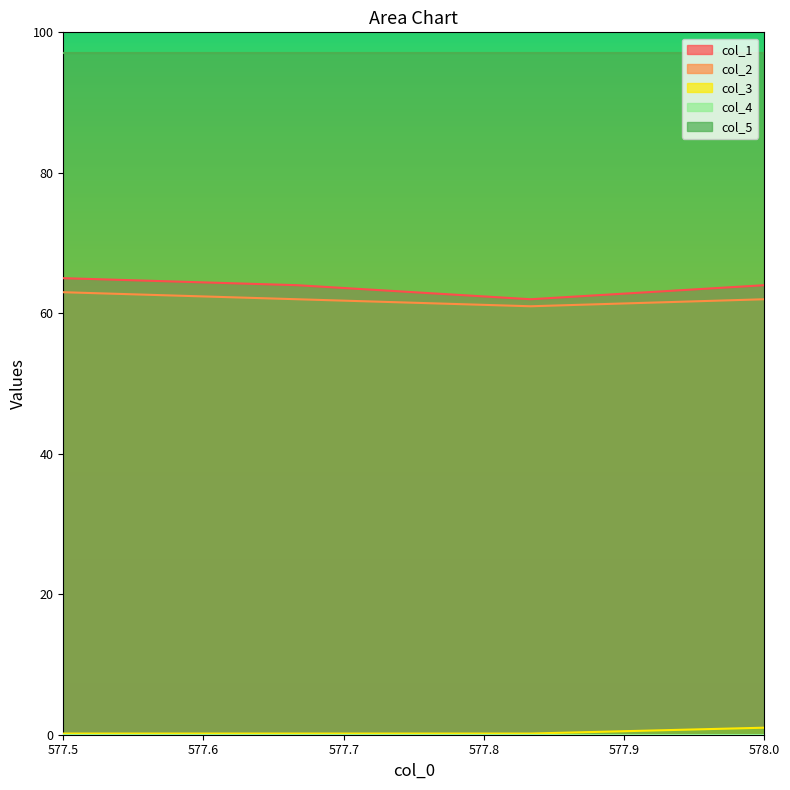

What is the greatest value displayed?

97.0